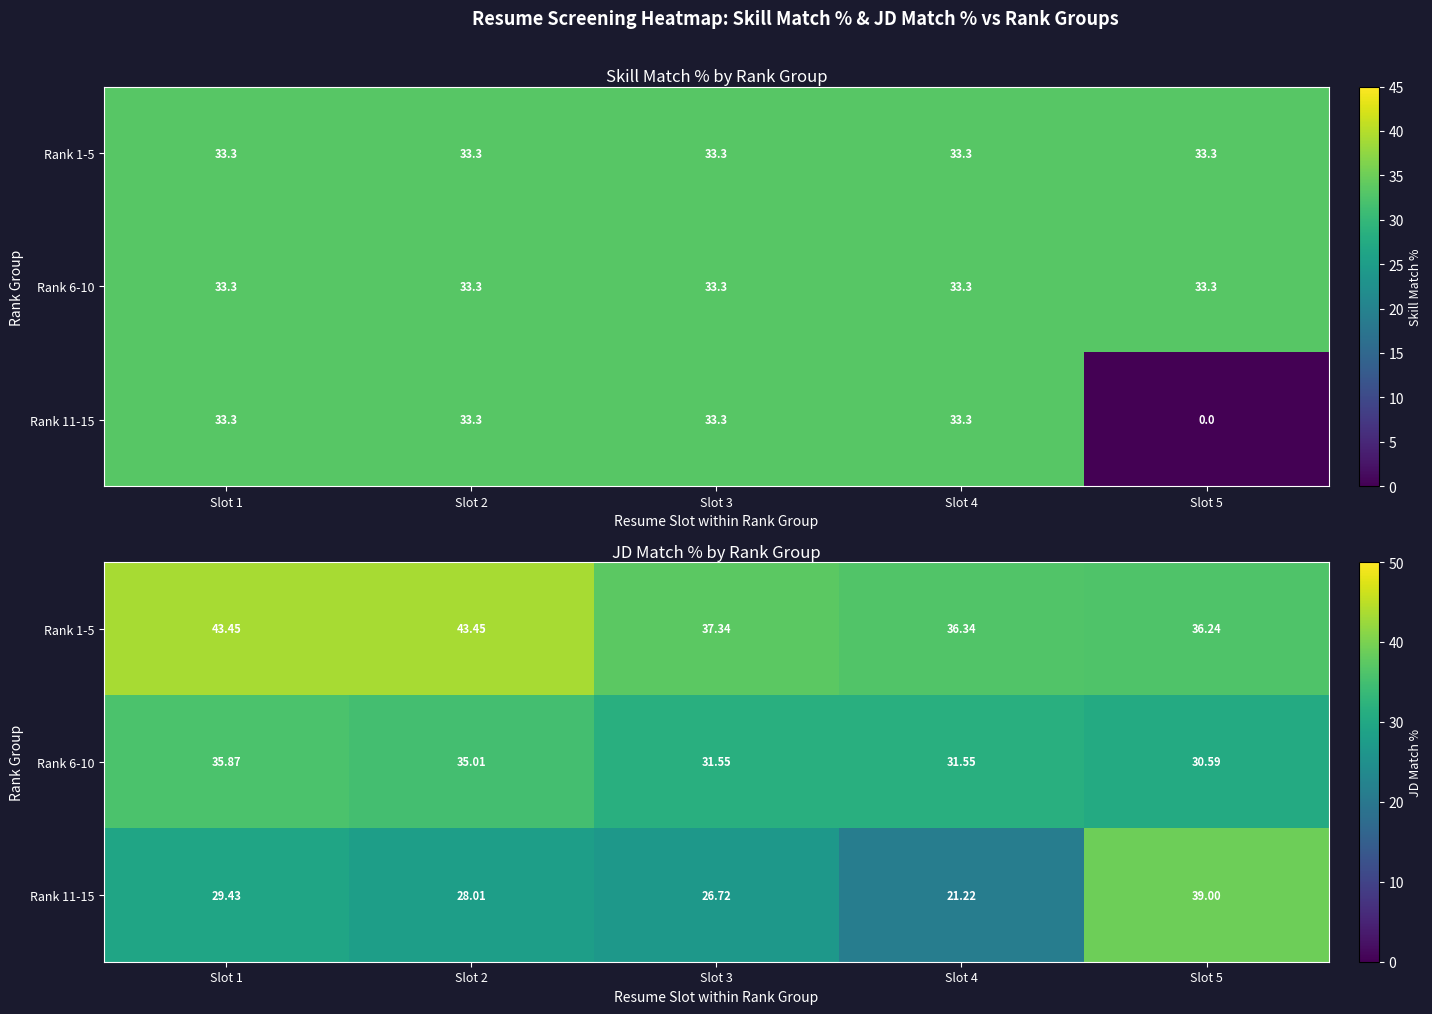

Where is Rank 6-10 nearest to the value 33?

Slot 3